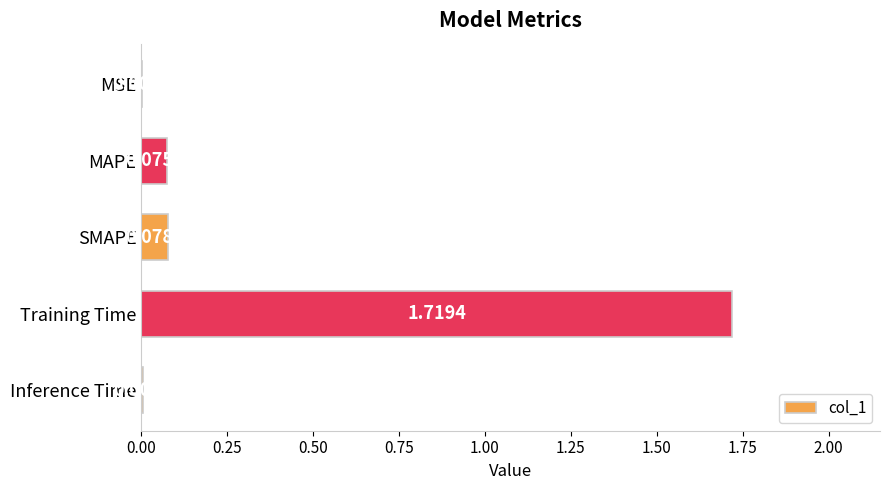

Which has a higher value, MSE or MAPE?

MAPE